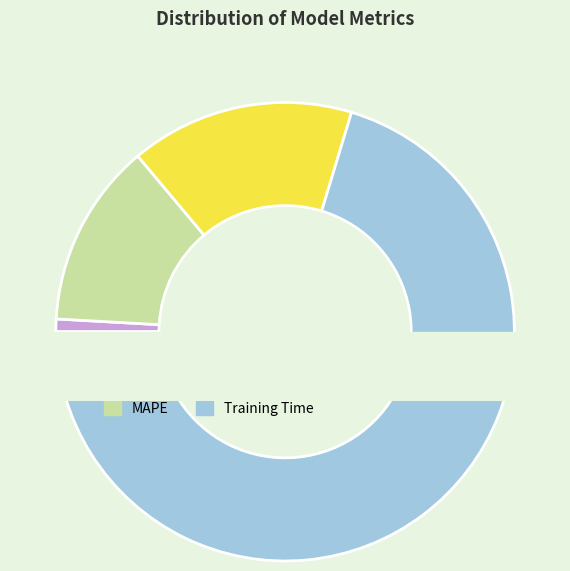

Rank the categories by value from highest to lowest.

Training Time, SMAPE, MAPE, MSE, Inference Time